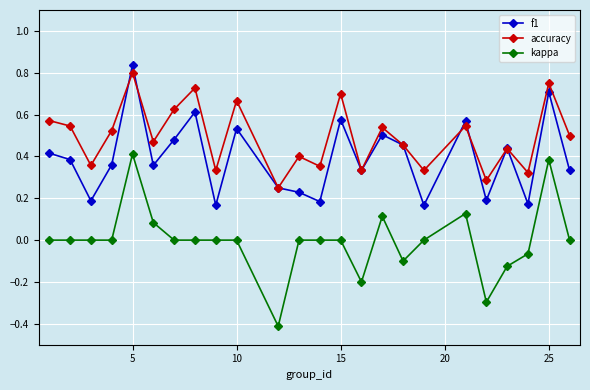

What is the lowest value of the kappa series?

-0.4